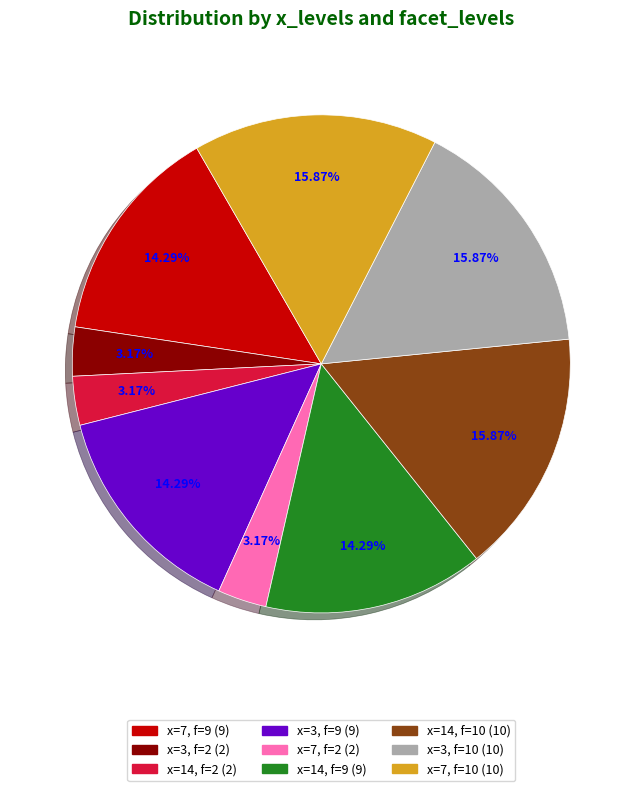

Is there a majority slice in this chart?

No